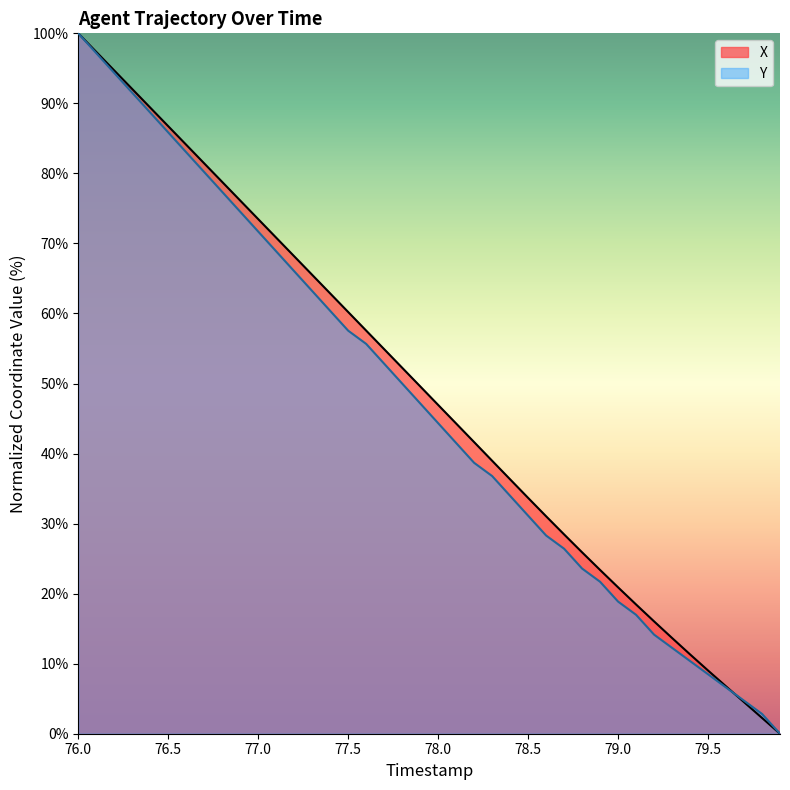

What is the spread (max minus min) of values at 76.5?

0.9